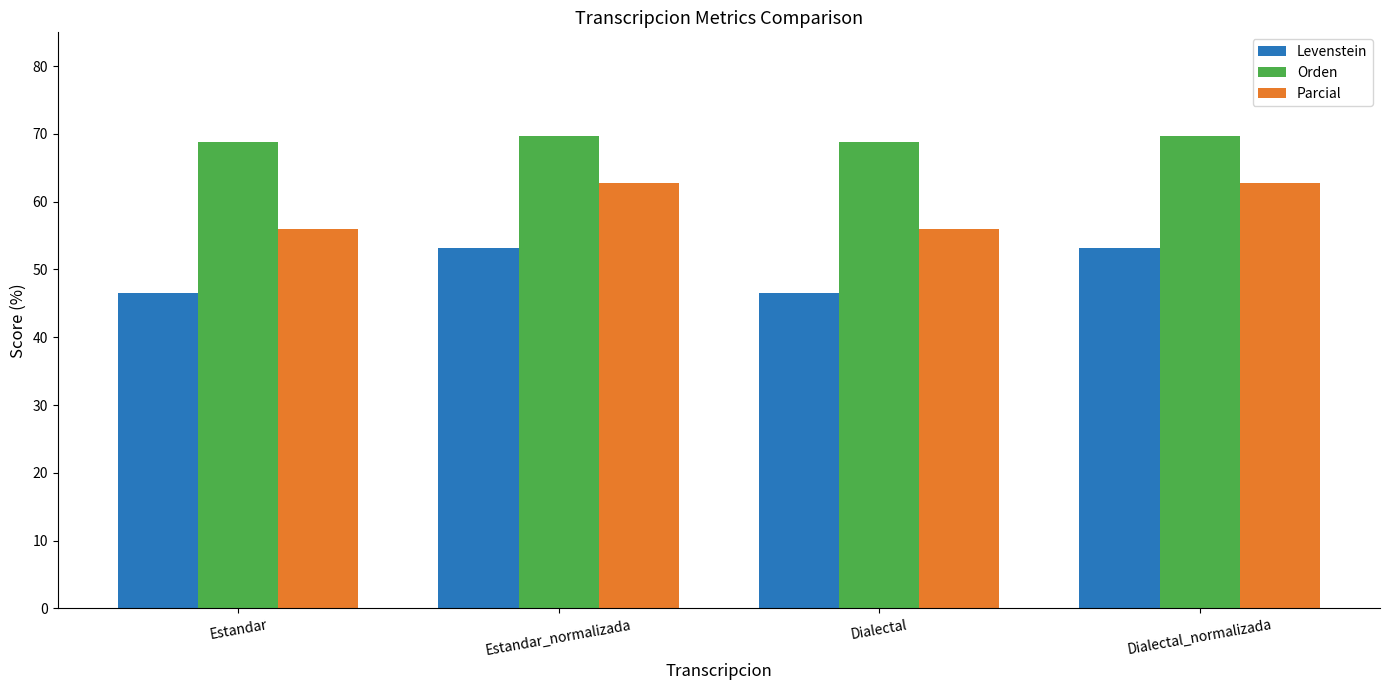

Count the Orden values in the range 68 to 69.

2